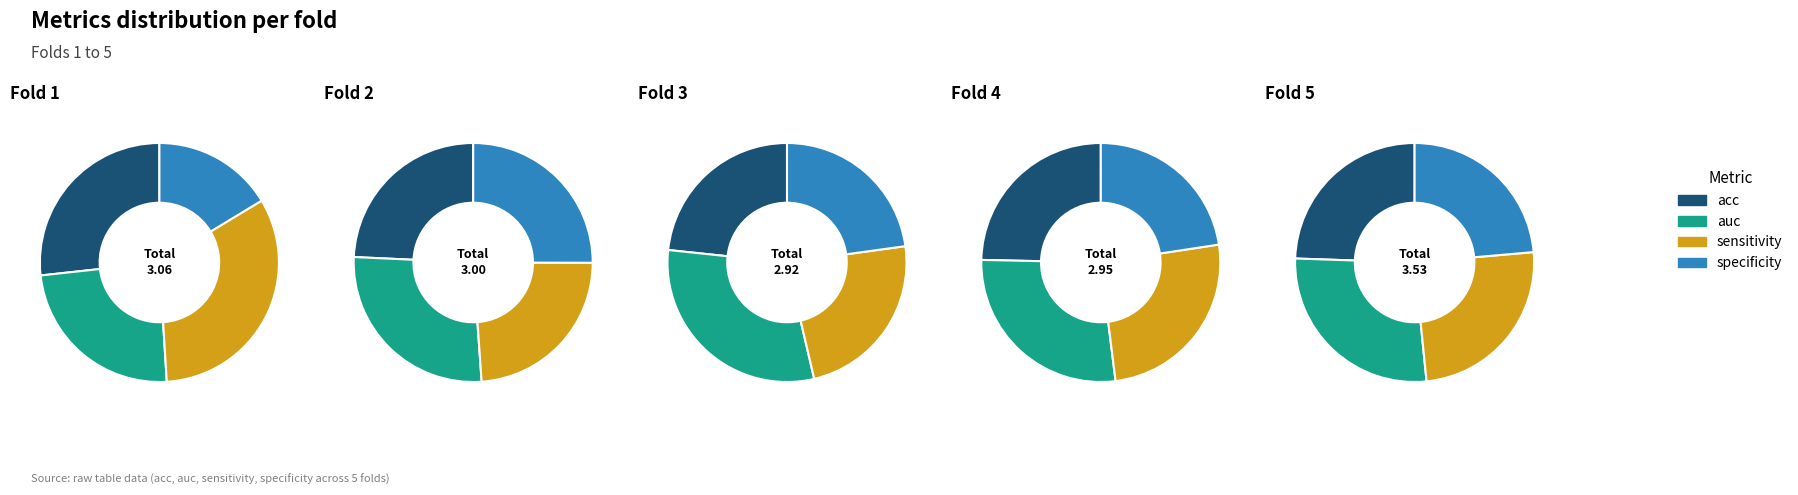

The sensitivity slice represents 27% of the pie. True or false?

False